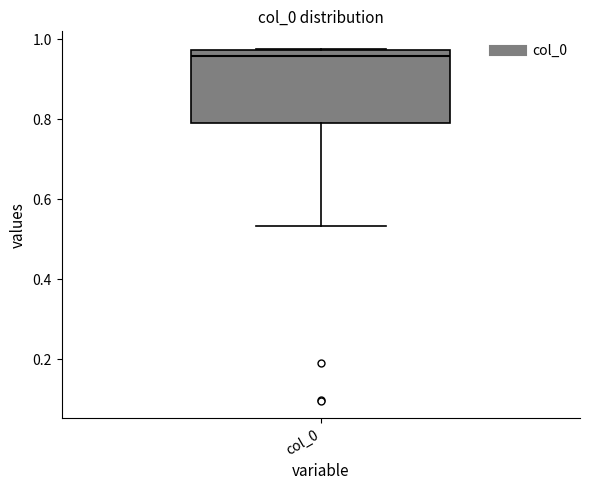

Transcribe this box plot: give where the median line is, the range the box spans, and where the two whiskers end, as read against the y-axis. The values are not printed on the chart, so give them approximately, as read against the axis.

median 0.96, box 0.80 to 0.98, whiskers 0.54 to 0.98